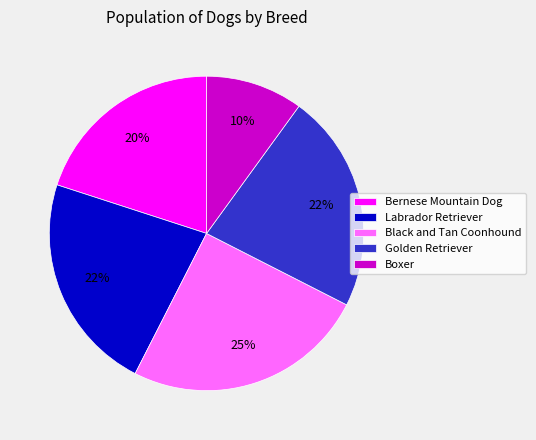

How many slices are in this pie chart?

5